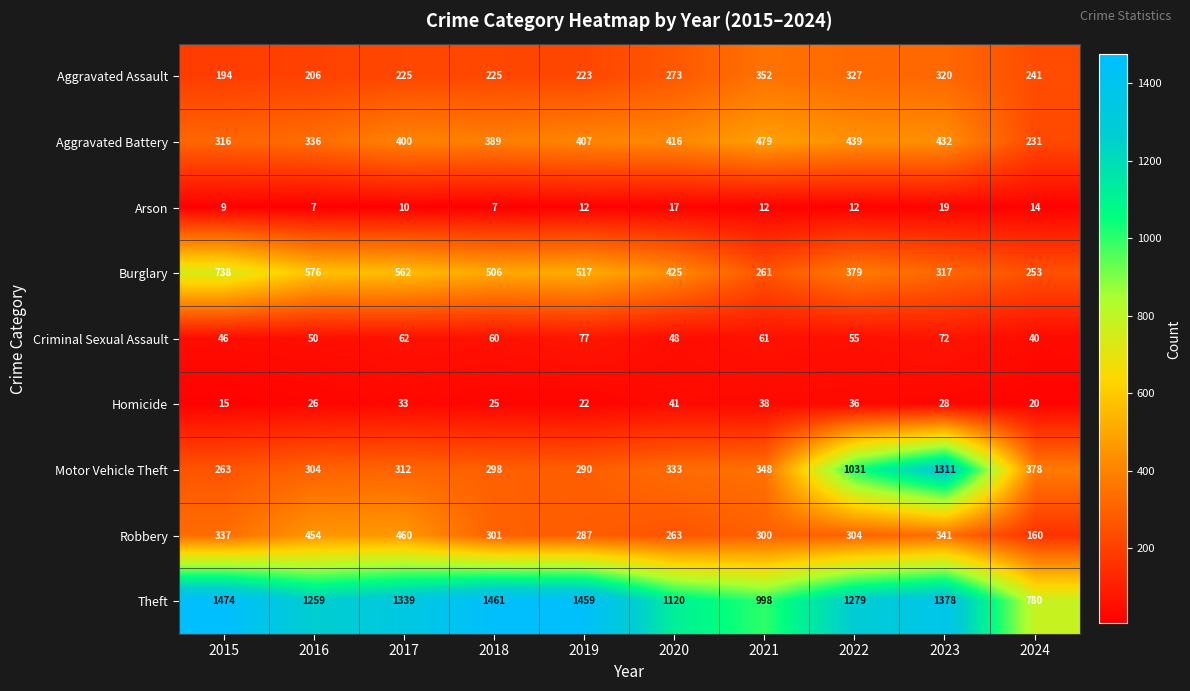

What is the average value of the Criminal Sexual Assault series?

57